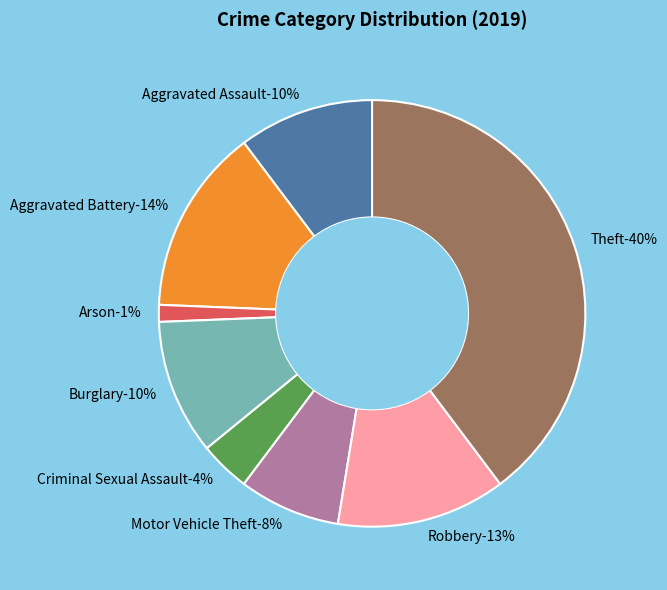

The Arson slice represents 15% of the pie. True or false?

False